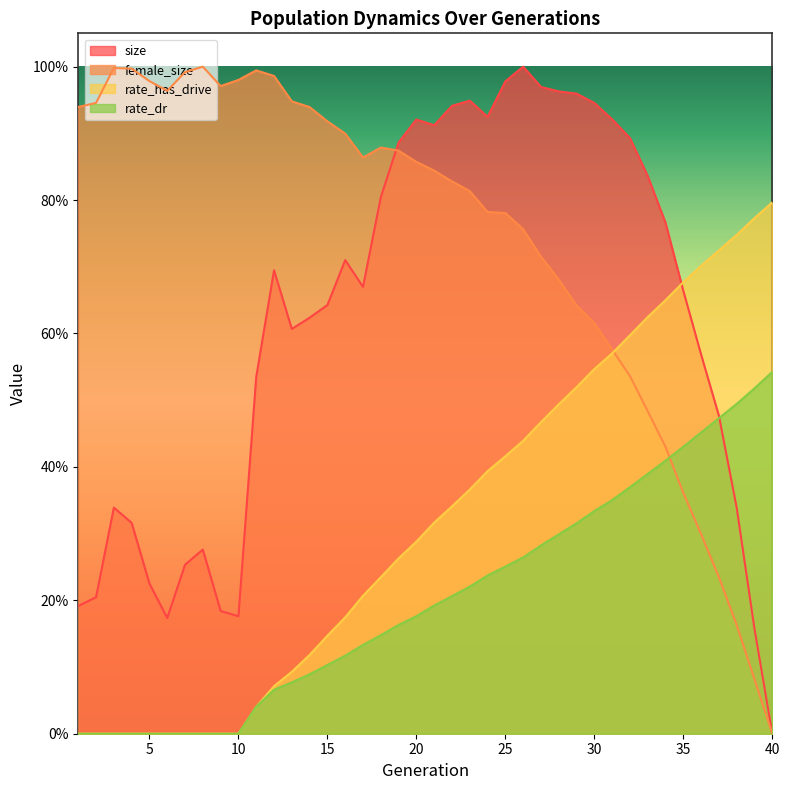

Reading left to right, what are all the values shown in this chart?

size: 1=0.2	2=0.2	3=0.3	4=0.3	5=0.2	6=0.2	7=0.3	8=0.3	9=0.2	10=0.2	11=0.5	12=0.7	13=0.6	14=0.6	15=0.6	16=0.7	17=0.7	18=0.8	19=0.9	20=0.9	21=0.9	22=0.9	23=0.9	24=0.9	25=1.0	26=1.0	27=1.0	28=1.0	29=1.0	30=0.9	31=0.9	32=0.9	33=0.8	34=0.8	35=0.7	36=0.6	37=0.5	38=0.3	39=0.2	40=0.0
female_size: 1=0.9	2=0.9	3=1.0	4=1.0	5=1.0	6=1.0	7=1.0	8=1.0	9=1.0	10=1.0	11=1.0	12=1.0	13=0.9	14=0.9	15=0.9	16=0.9	17=0.9	18=0.9	19=0.9	20=0.9	21=0.8	22=0.8	23=0.8	24=0.8	25=0.8	26=0.8	27=0.7	28=0.7	29=0.6	30=0.6	31=0.6	32=0.5	33=0.5	34=0.4	35=0.4	36=0.3	37=0.2	38=0.2	39=0.1	40=0.0
rate_dr: 1=0.0	2=0.0	3=0.0	4=0.0	5=0.0	6=0.0	7=0.0	8=0.0	9=0.0	10=0.0	11=0.0	12=0.1	13=0.1	14=0.1	15=0.1	16=0.1	17=0.1	18=0.1	19=0.2	20=0.2	21=0.2	22=0.2	23=0.2	24=0.2	25=0.3	26=0.3	27=0.3	28=0.3	29=0.3	30=0.3	31=0.4	32=0.4	33=0.4	34=0.4	35=0.4	36=0.5	37=0.5	38=0.5	39=0.5	40=0.5
rate_has_drive: 1=0.0	2=0.0	3=0.0	4=0.0	5=0.0	6=0.0	7=0.0	8=0.0	9=0.0	10=0.0	11=0.0	12=0.1	13=0.1	14=0.1	15=0.1	16=0.2	17=0.2	18=0.2	19=0.3	20=0.3	21=0.3	22=0.3	23=0.4	24=0.4	25=0.4	26=0.4	27=0.5	28=0.5	29=0.5	30=0.5	31=0.6	32=0.6	33=0.6	34=0.7	35=0.7	36=0.7	37=0.7	38=0.7	39=0.8	40=0.8